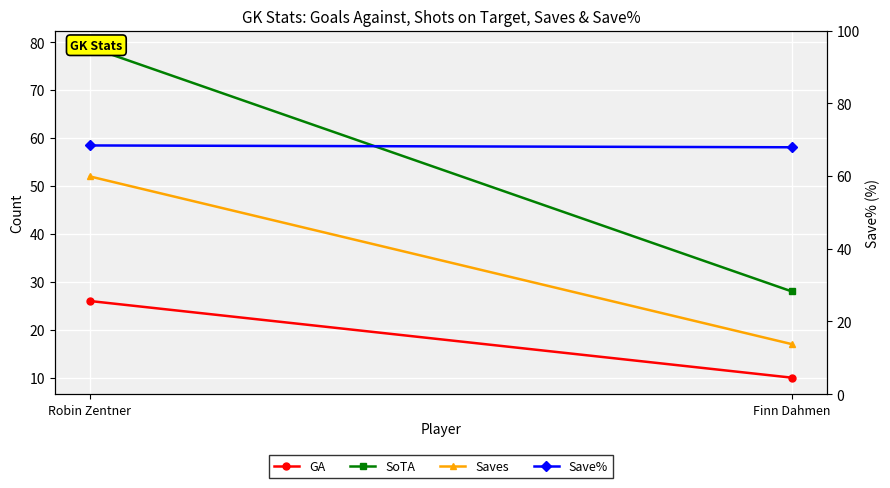

At how many categories does at least one series exceed 55?

2